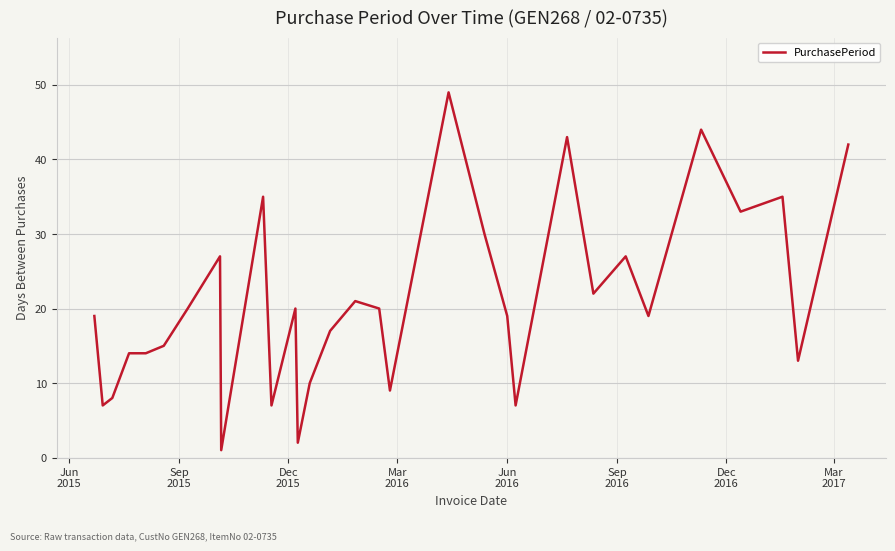

What is the difference between the maximum and minimum values?

48